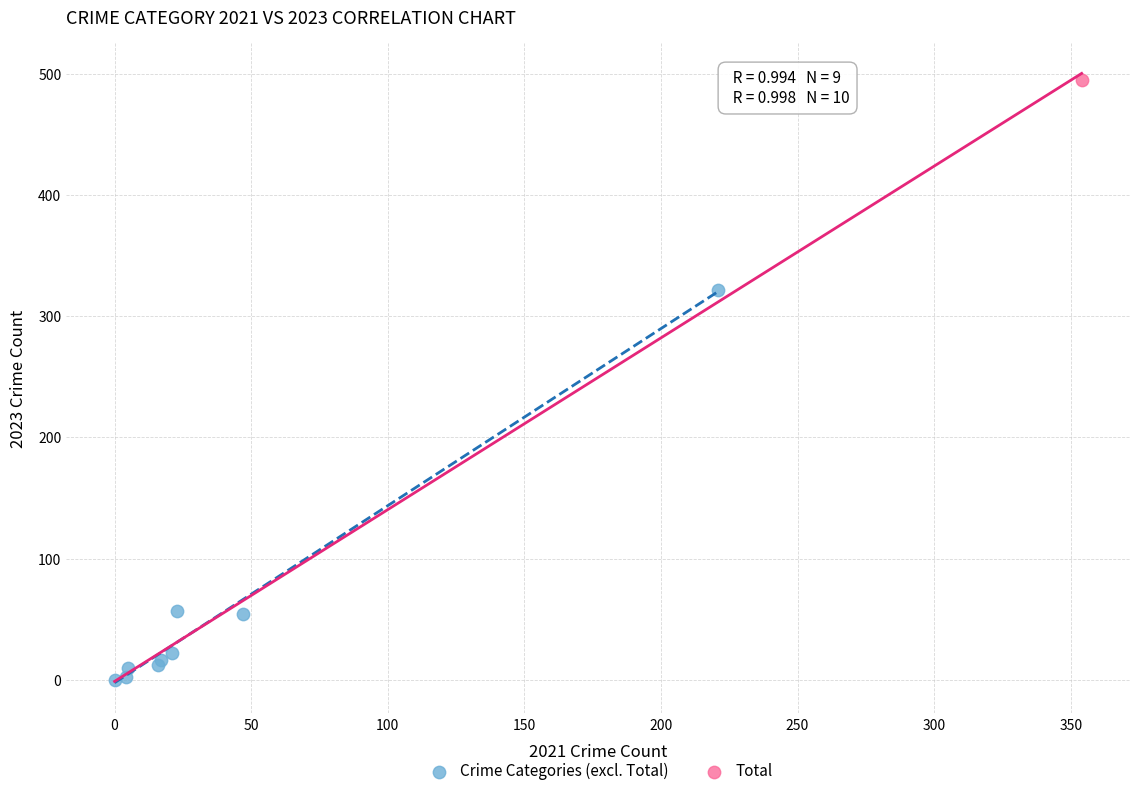

What are all the series names shown in the legend?

Crime Categories (excl. Total), Total